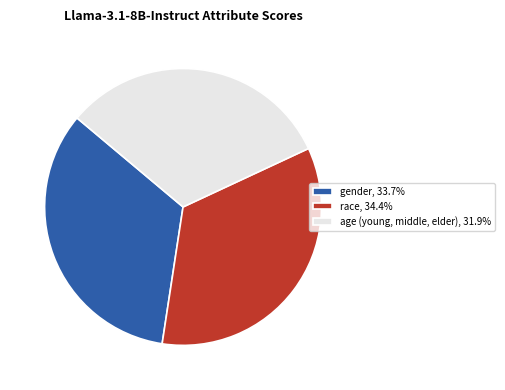

Combined, do race, 34.4% and age (young, middle, elder), 31.9% account for over 50%?

Yes